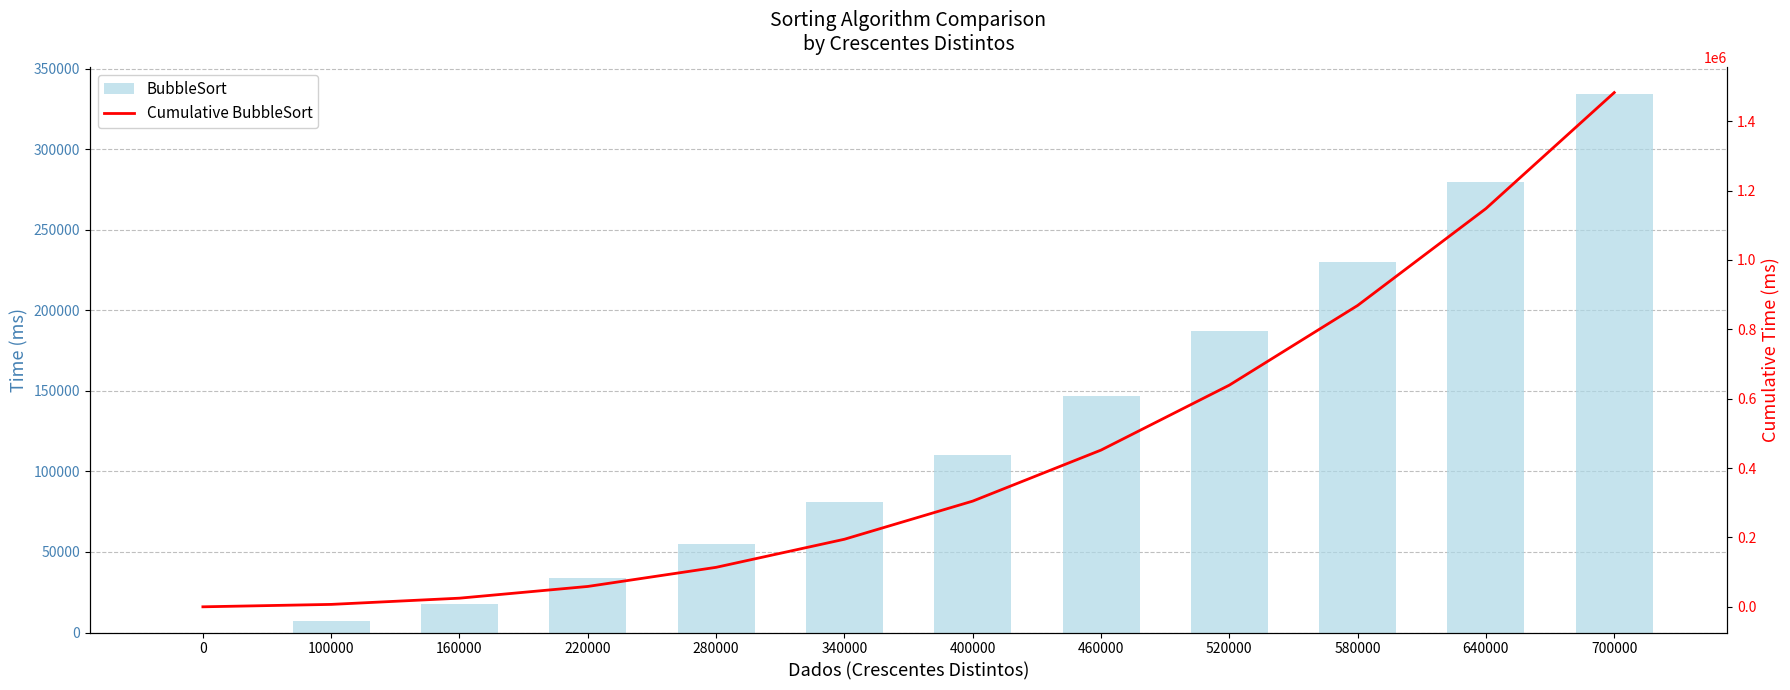

True or false: Cumulative BubbleSort has a value of 868755.7 at 580000.

True